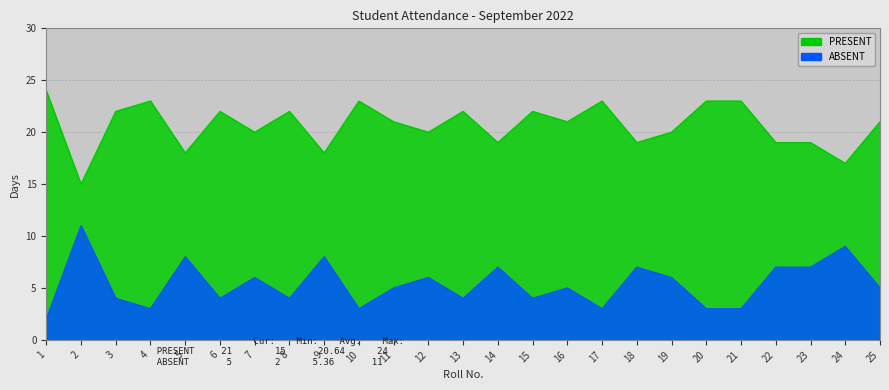

Count the number of data series in this chart.

2